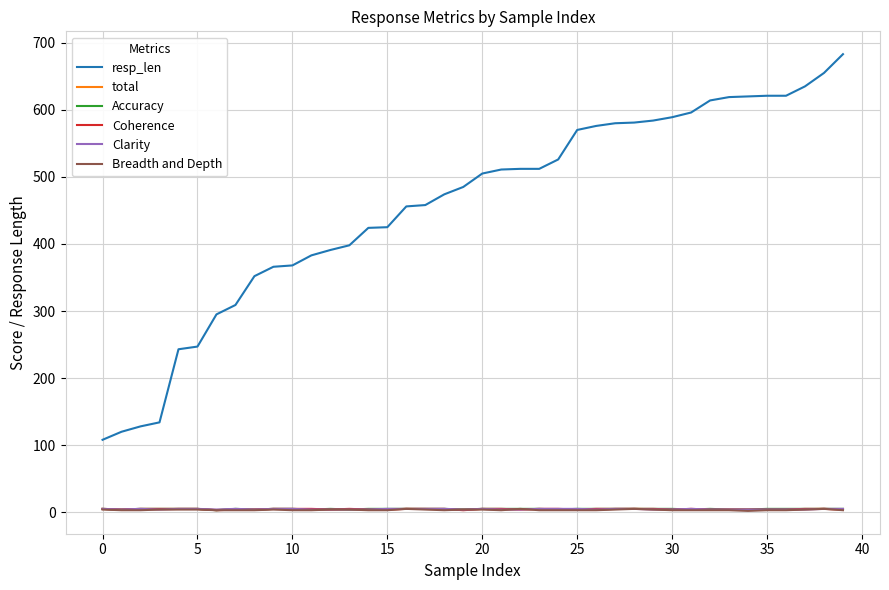

Which series has the largest total across all categories?

resp_len